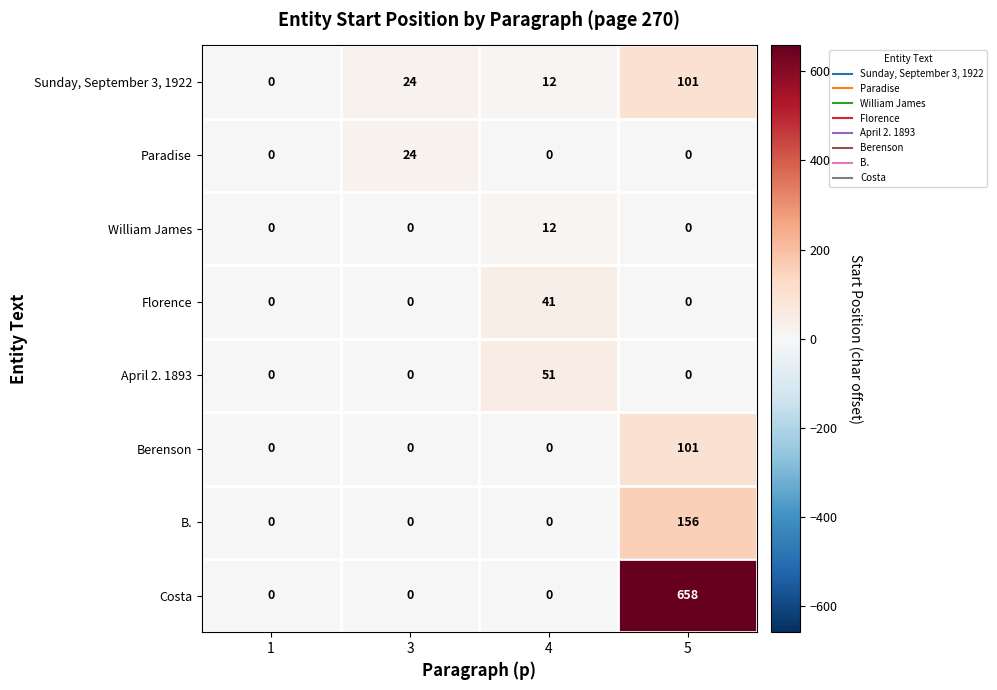

True or false: B. has a value of -76 at 4.

False